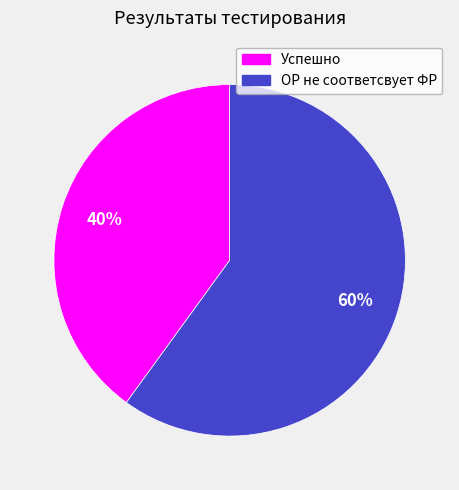

What percentage is the ОР не соответсвует ФР slice, to the nearest percent?

60%